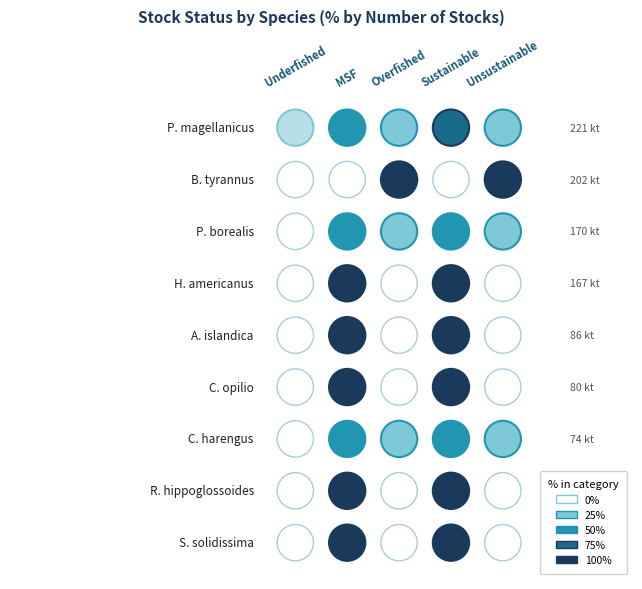

The chart shows a value of 93.8 at 7. True or false?

False